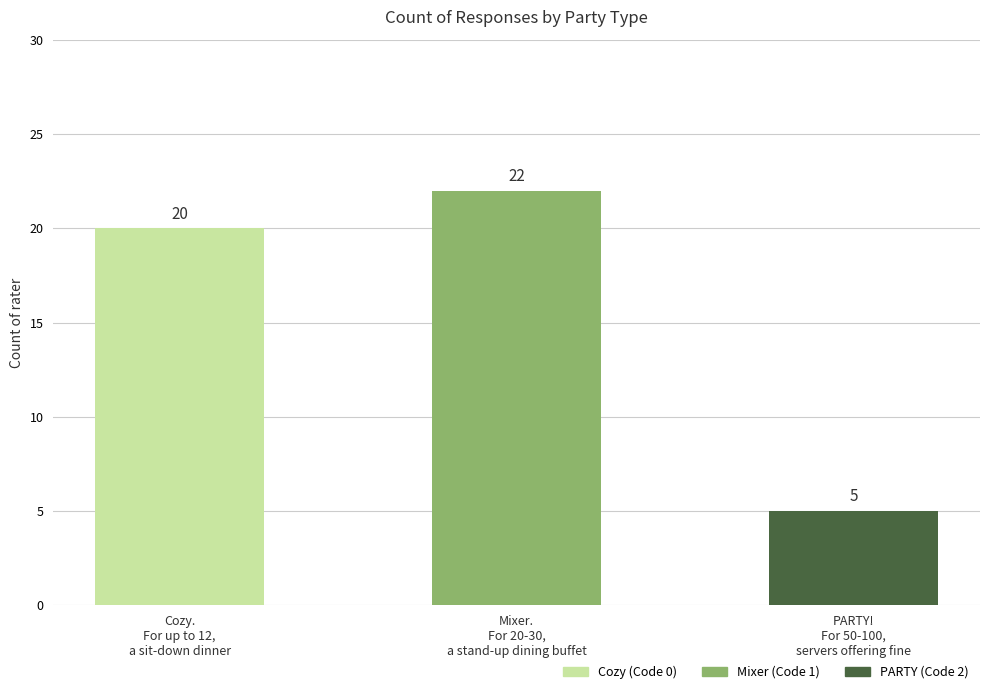

Reading left to right, list all the values displayed in this chart.

Cozy.
For up to 12,
a sit-down dinner=20	Mixer.
For 20-30,
a stand-up dining buffet=22	PARTY!
For 50-100,
servers offering fine=5